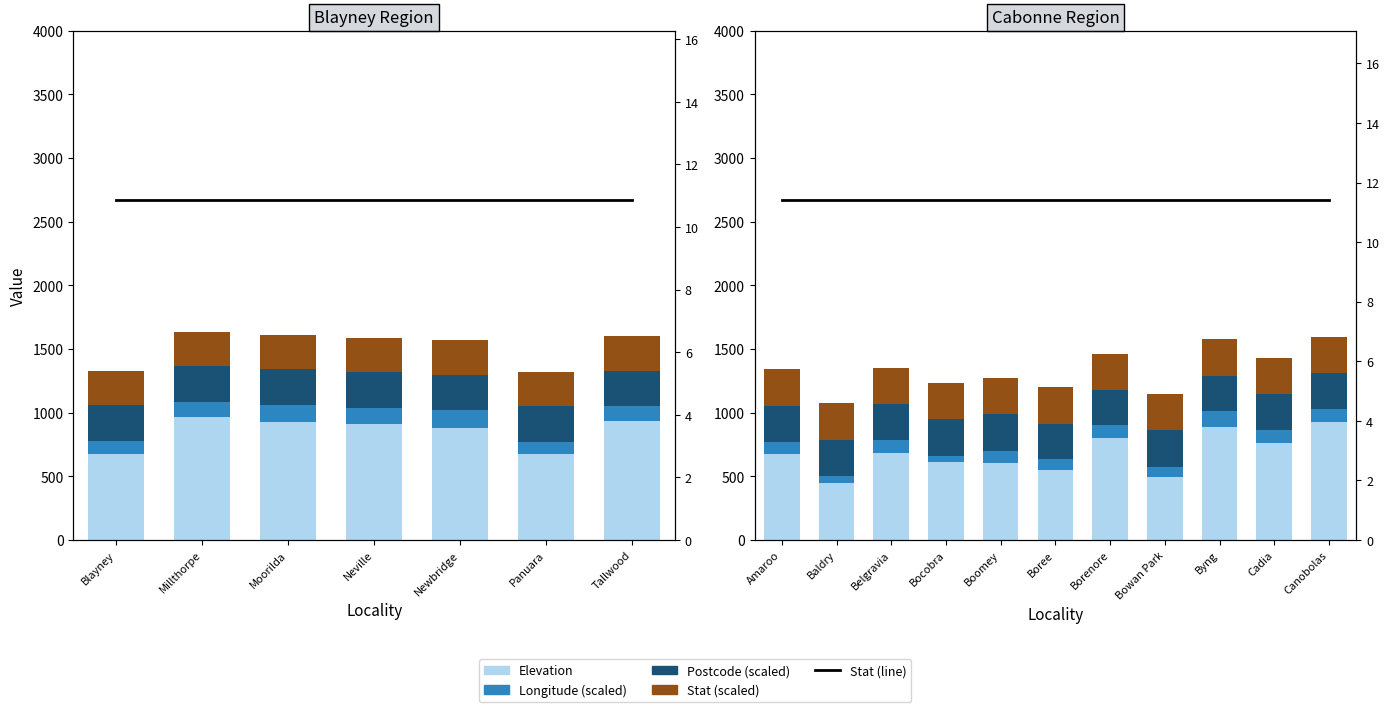

What is the label of the 1st bar from the left?

Amaroo